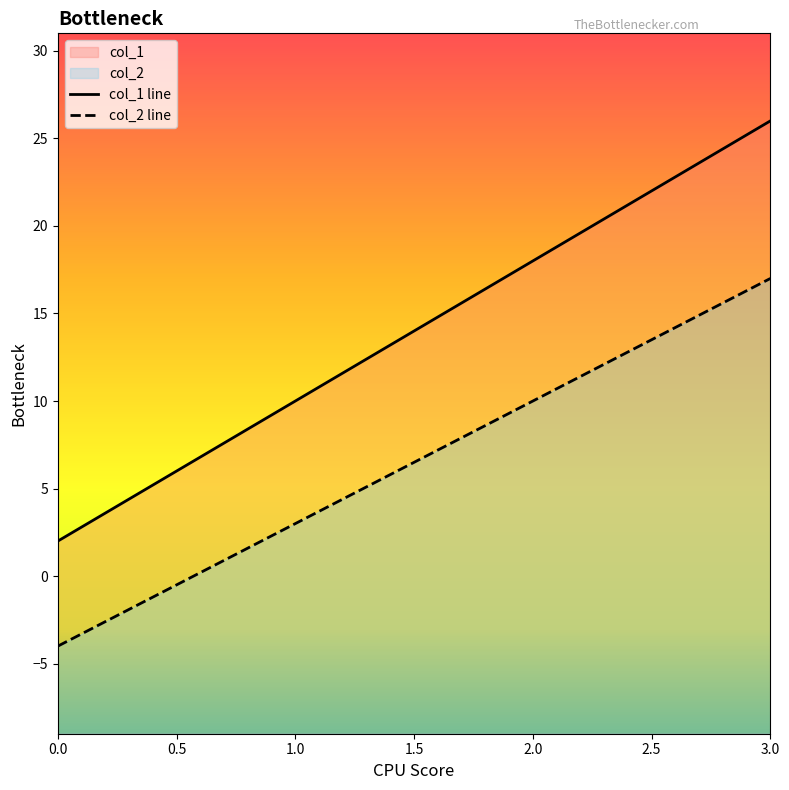

Rank the categories by col_2 value from highest to lowest.

3, 2, 1, 0